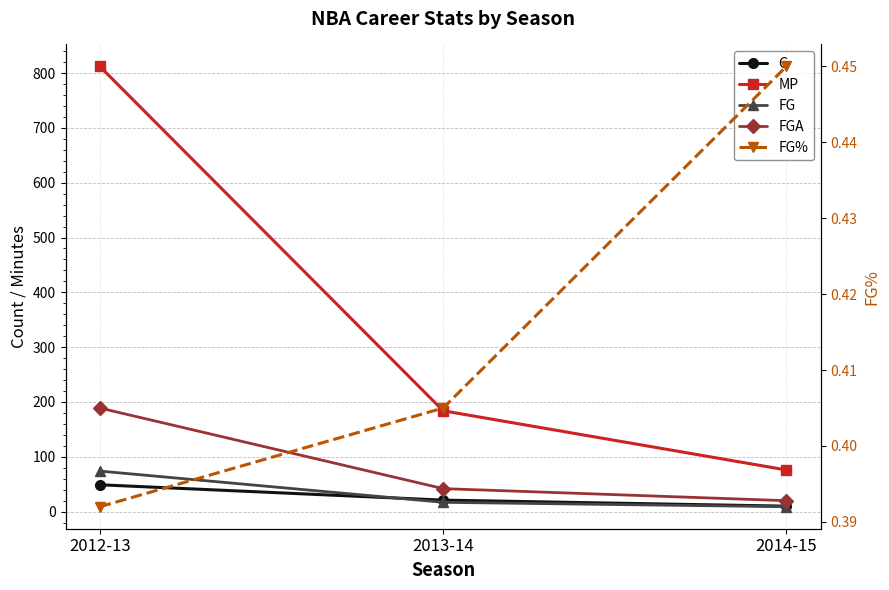

Reading left to right, list all the values displayed in this chart.

G: 49.0	21.0	10.0
MP: 812.0	184.0	76.0
FG: 74.0	17.0	9.0
FGA: 189.0	42.0	20.0
FG%: 0.4	0.4	0.5